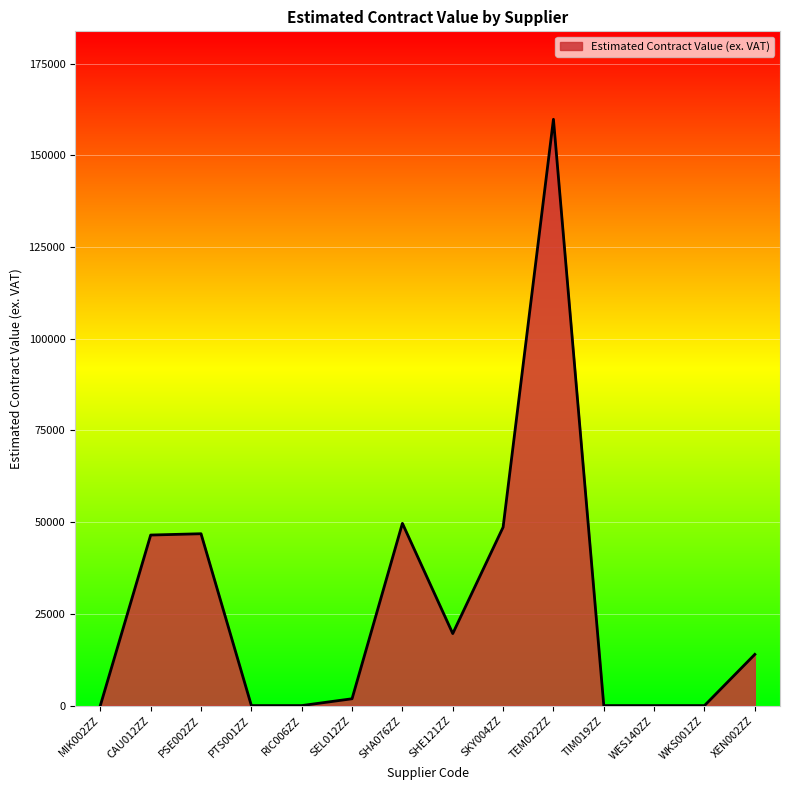

What is the maximum value shown in the chart?

159846.0